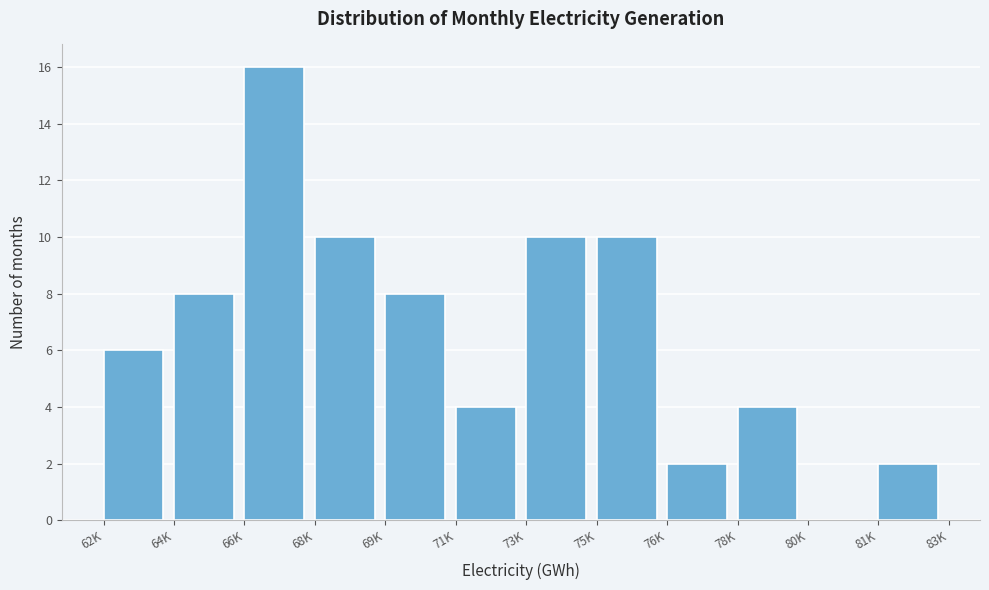

Reading right to left, list all the values displayed in this chart.

81K=2	80K=0	78K=4	76K=2	75K=10	73K=10	71K=4	69K=8	68K=10	66K=16	64K=8	62K=6